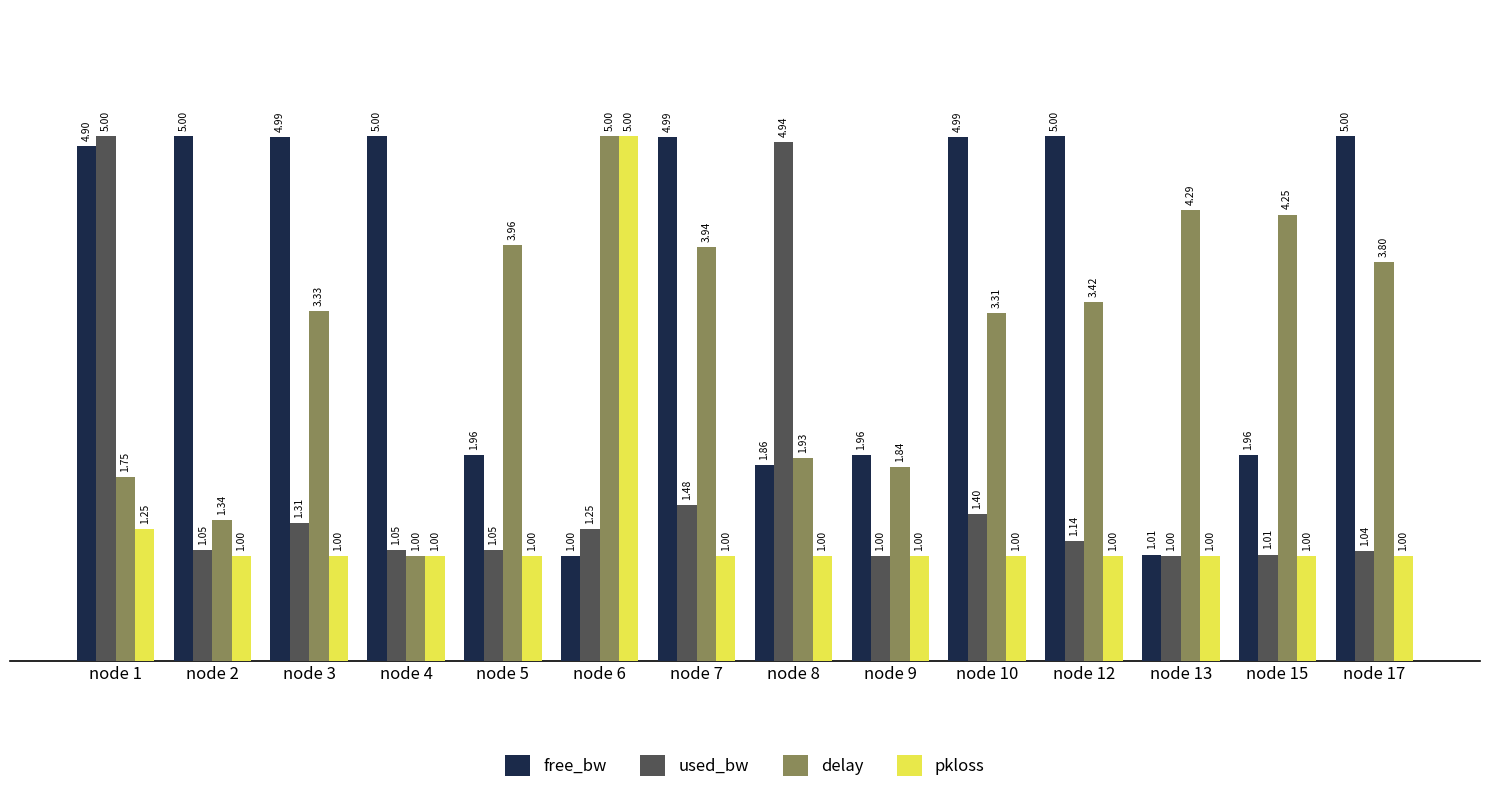

Between node 1 and node 2, which series saw the biggest shift?

used_bw